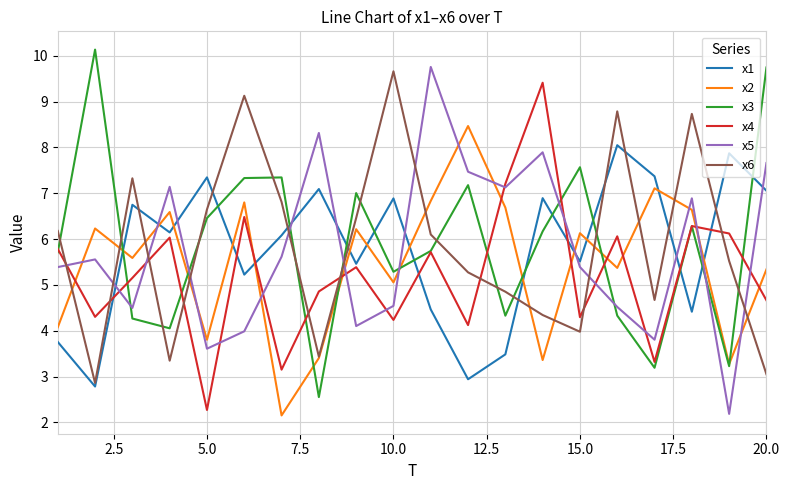

Count the number of data series in this chart.

6